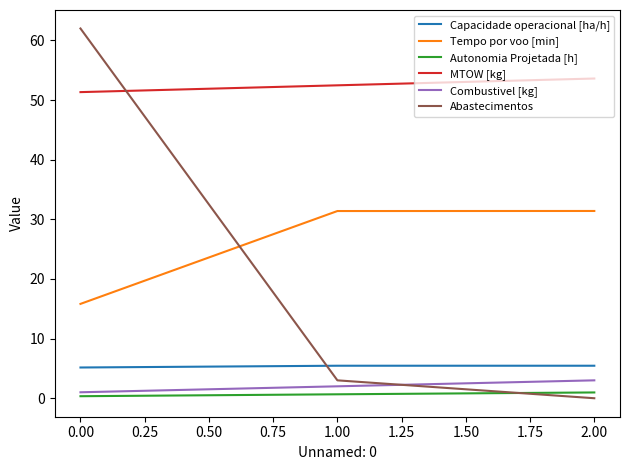

What is the total value across all series at 0.00?

135.6